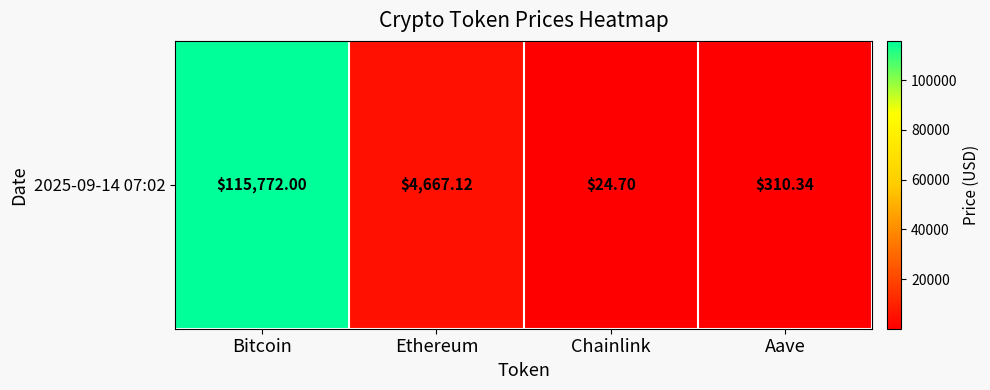

At which category does the chart reach its peak across all series?

Bitcoin